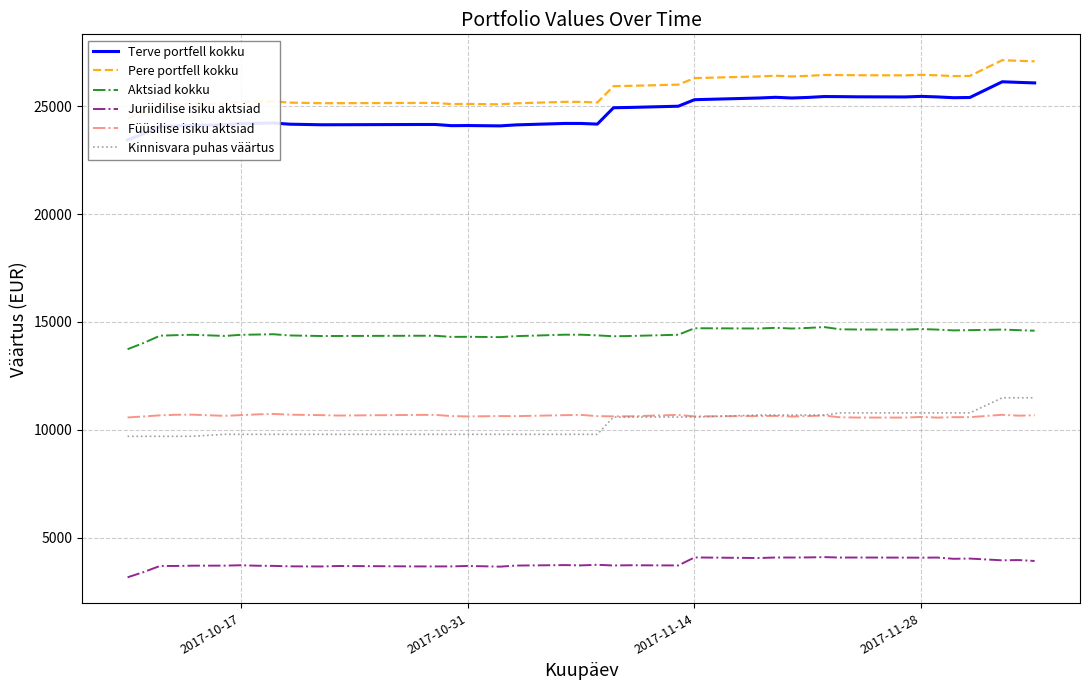

What is the value of the Terve portfell kokku point at the 2nd from the left?

23724